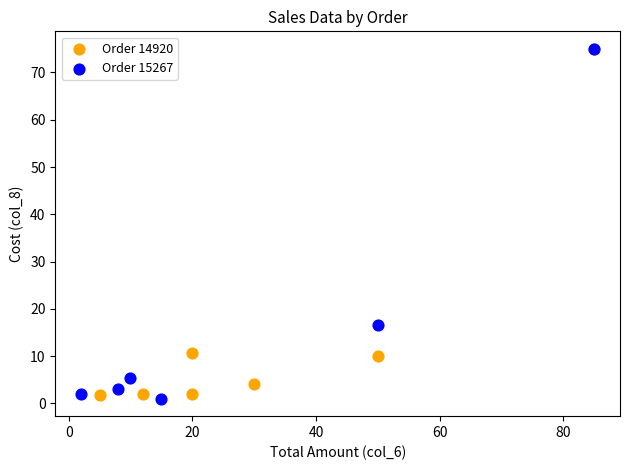

Which series contains the lowest Y value?

Order 15267